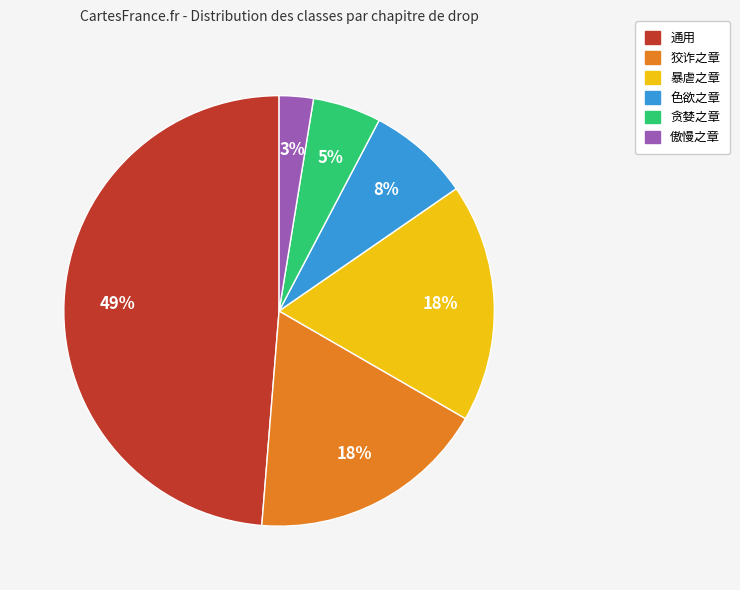

What percentage is the 贪婪之章 slice, to the nearest percent?

5%